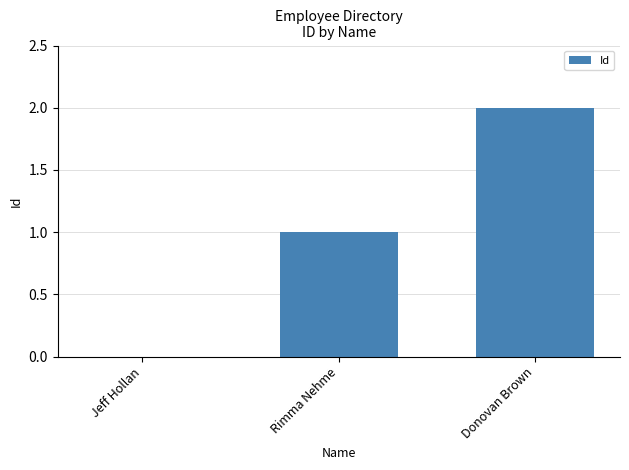

Between Jeff Hollan and Rimma Nehme, which is larger?

Rimma Nehme